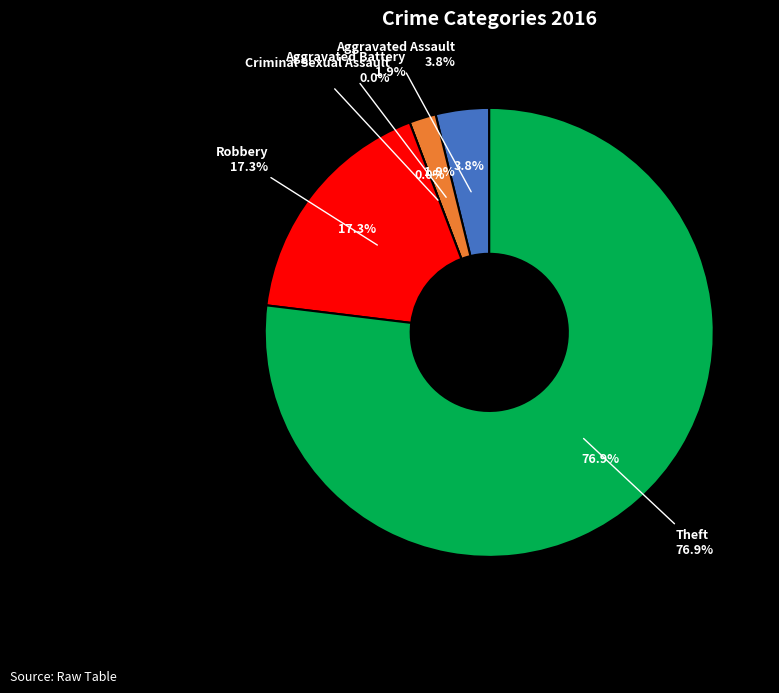

How many segments does this pie chart have?

5